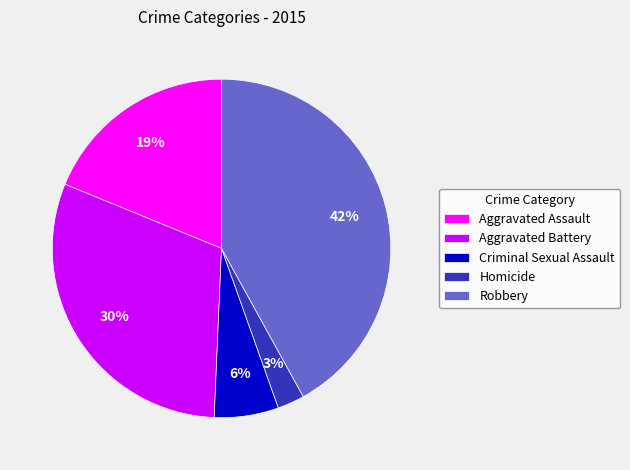

What is the largest slice in the pie chart?

Robbery